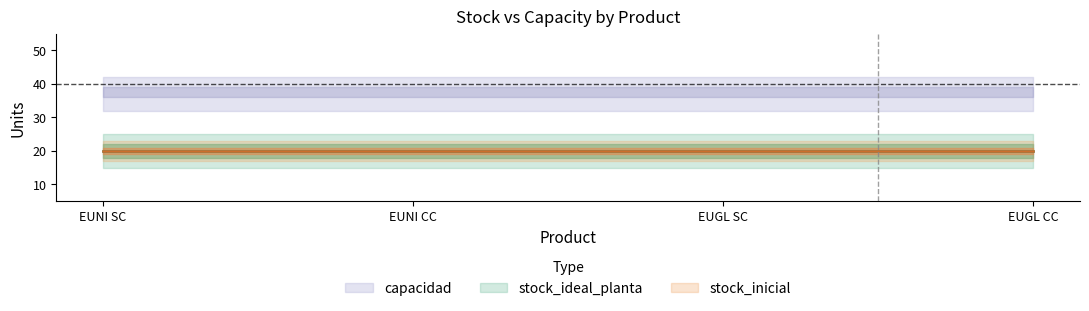

True or false: stock_inicial has more than 1 interior local peaks.

False